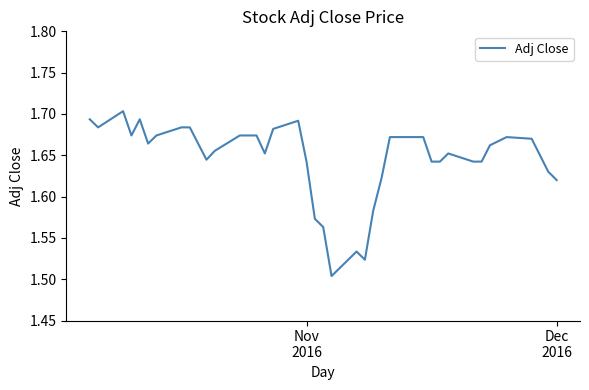

What is the average value?

1.6